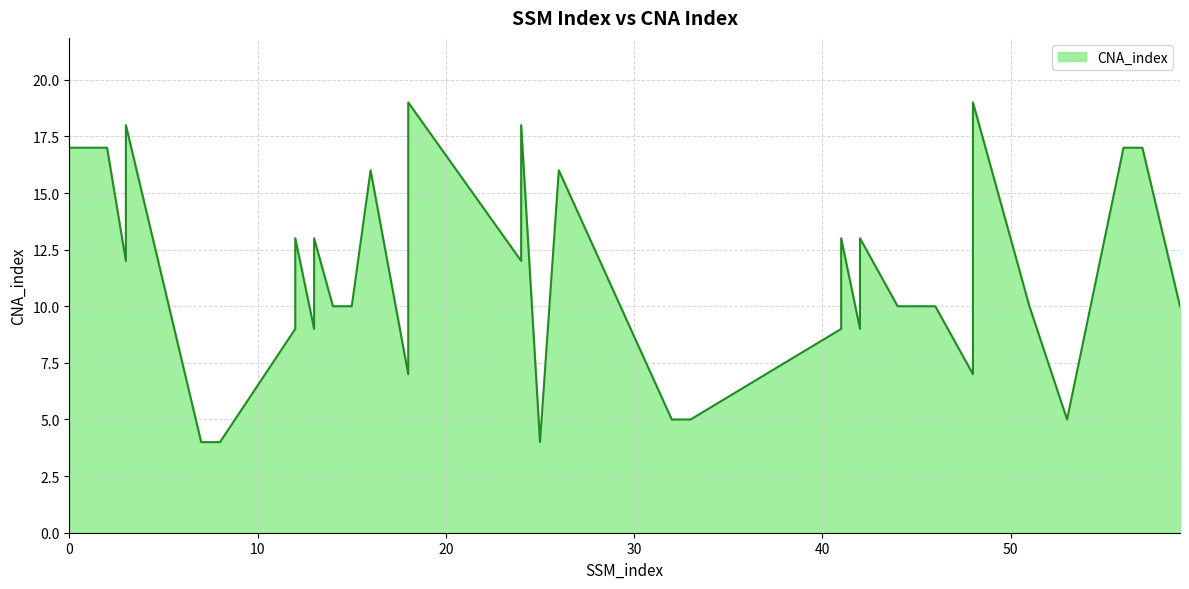

At which category does the chart reach its minimum across all series?

7